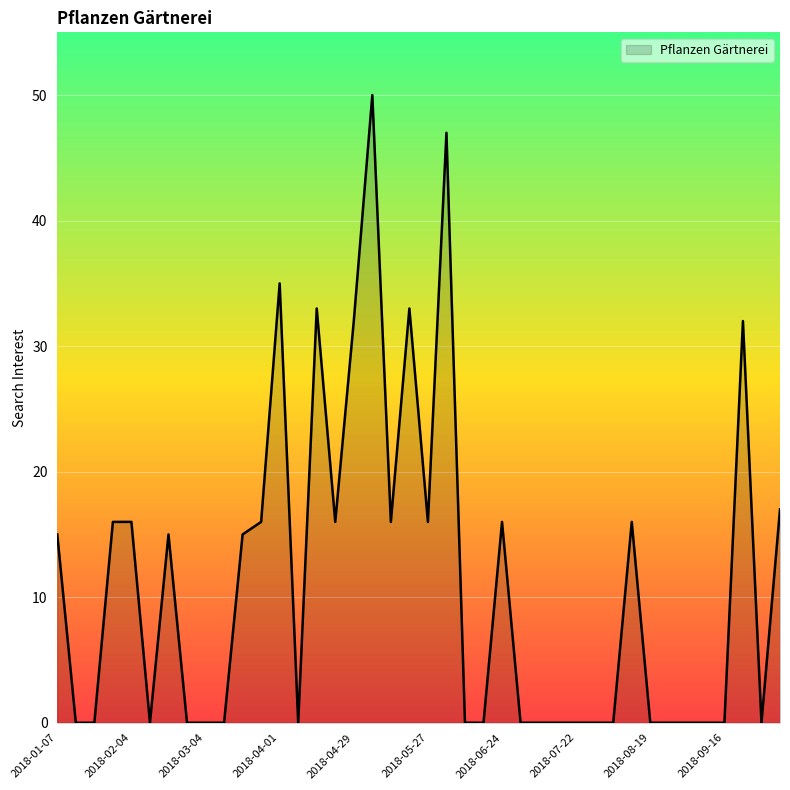

What is the greatest value displayed?

50